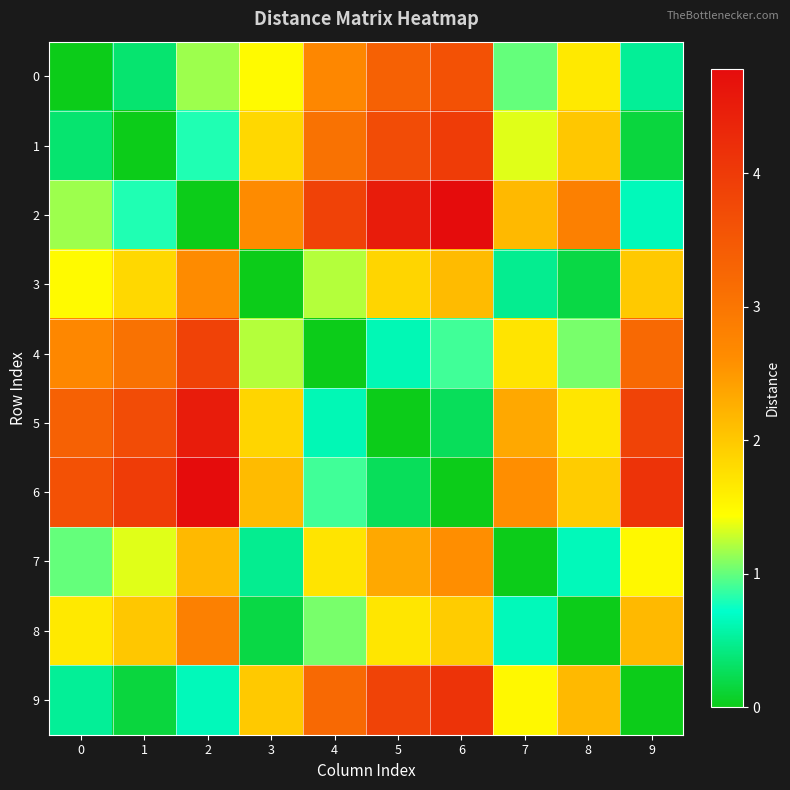

Reading left to right, transcribe all the data shown in this chart.

0: 0=0.0	1=0.3	2=1.2	3=1.5	4=2.7	5=3.4	6=3.6	7=1.0	8=1.7	9=0.5
1: 0=0.3	1=0.0	2=0.8	3=1.8	4=3.1	5=3.7	6=4.0	7=1.4	8=2.0	9=0.1
2: 0=1.2	1=0.8	2=0.0	3=2.6	4=3.9	5=4.5	6=4.8	7=2.2	8=2.8	9=0.7
3: 0=1.5	1=1.8	2=2.6	3=0.0	4=1.2	5=1.9	6=2.1	7=0.5	8=0.2	9=2.0
4: 0=2.7	1=3.1	2=3.9	3=1.2	4=0.0	5=0.6	6=0.9	7=1.7	8=1.1	9=3.2
5: 0=3.4	1=3.7	2=4.5	3=1.9	4=0.6	5=0.0	6=0.3	7=2.3	8=1.7	9=3.9
6: 0=3.6	1=4.0	2=4.8	3=2.1	4=0.9	5=0.3	6=0.0	7=2.6	8=2.0	9=4.1
7: 0=1.0	1=1.4	2=2.2	3=0.5	4=1.7	5=2.3	6=2.6	7=0.0	8=0.7	9=1.5
8: 0=1.7	1=2.0	2=2.8	3=0.2	4=1.1	5=1.7	6=2.0	7=0.7	8=0.0	9=2.2
9: 0=0.5	1=0.1	2=0.7	3=2.0	4=3.2	5=3.9	6=4.1	7=1.5	8=2.2	9=0.0